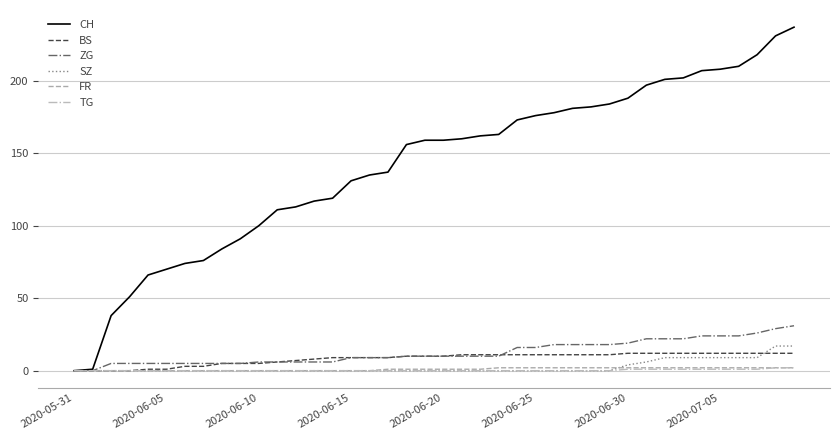

Count the number of data series in this chart.

6